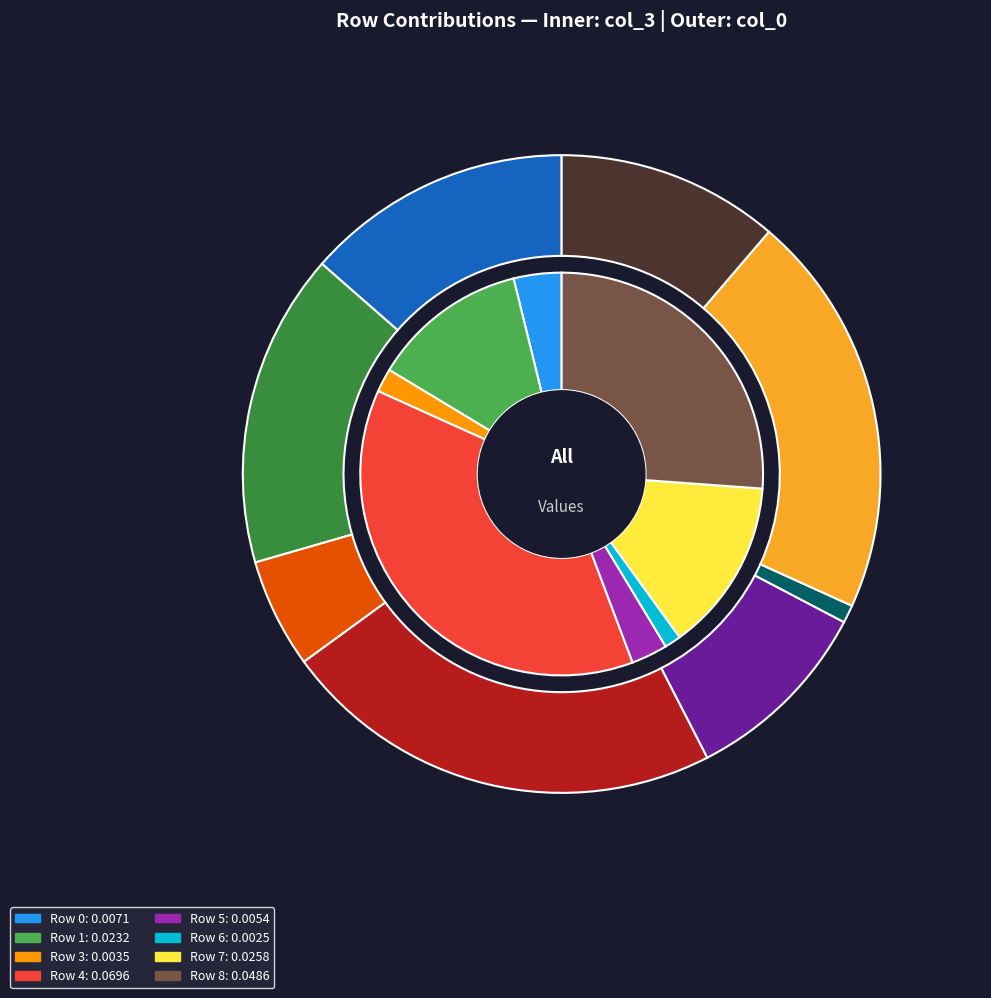

To the nearest percent, what is the difference between the largest and smallest slice percentages?

36%